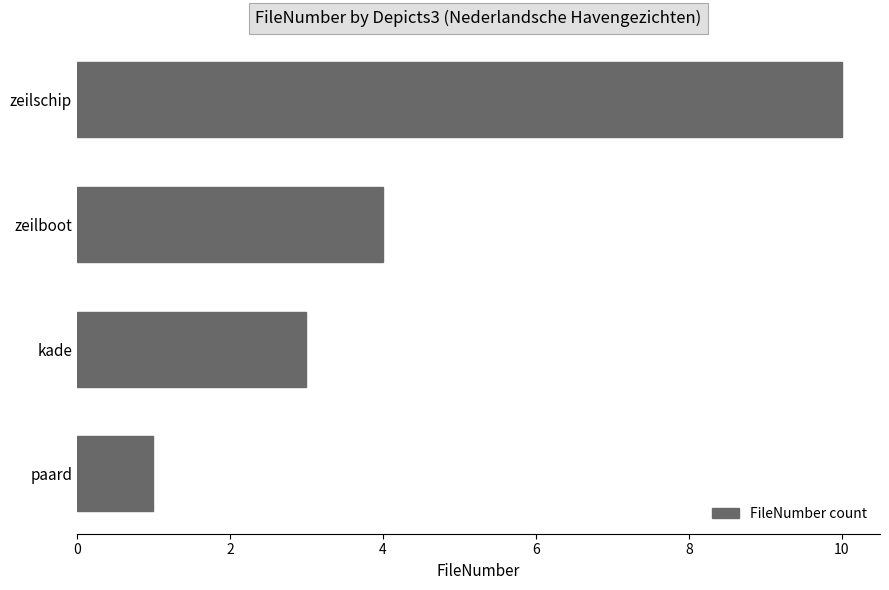

The value at kade is 2. True or false?

False